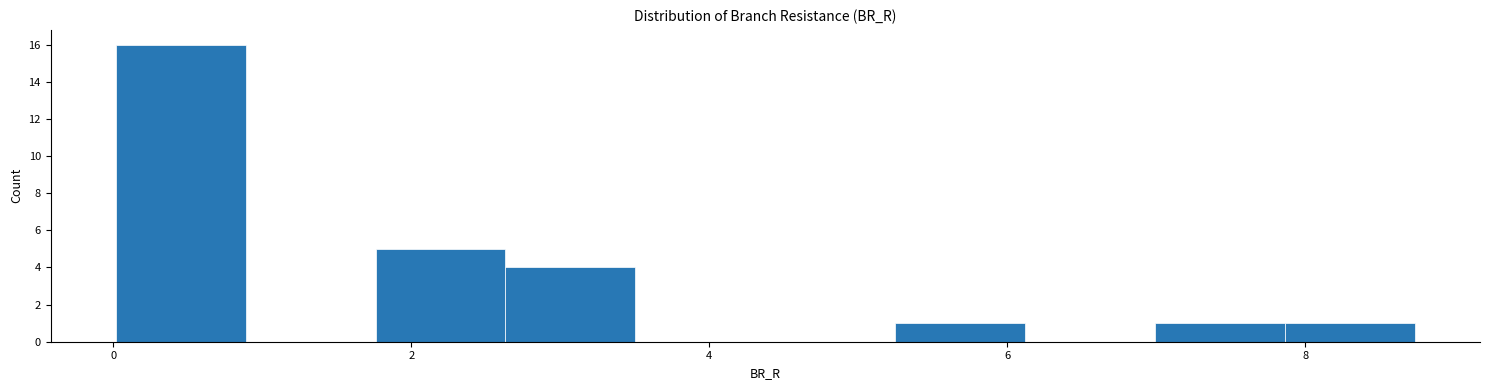

How tall is the bar that spans 1.8 to 2.6 on the x-axis? Neither the bar edges nor the heights are printed on the chart, so give them approximately, as read against the axes.

5